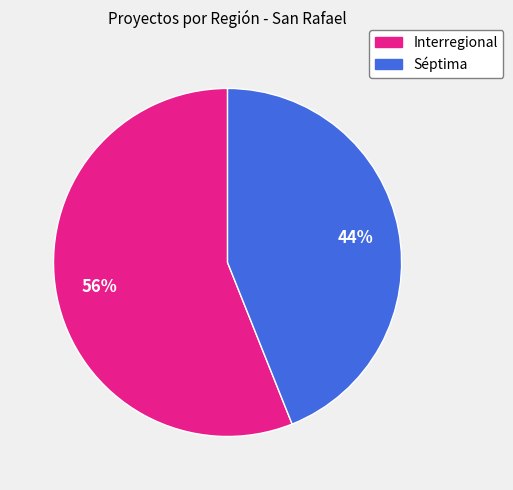

Which slice is the smallest?

Séptima